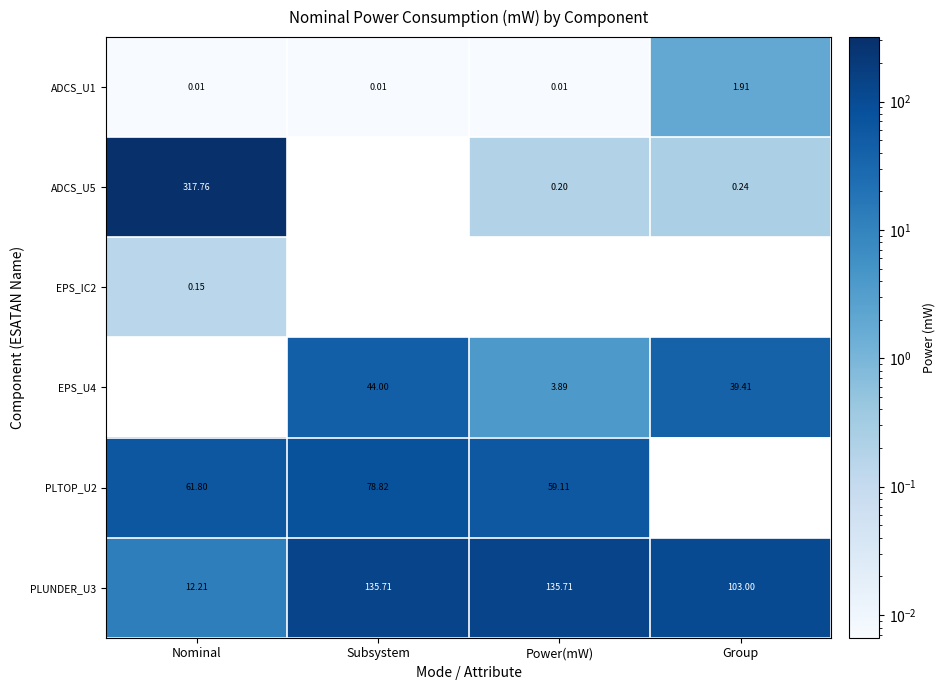

Which series changed the most between Subsystem and Power(mW)?

EPS_U4